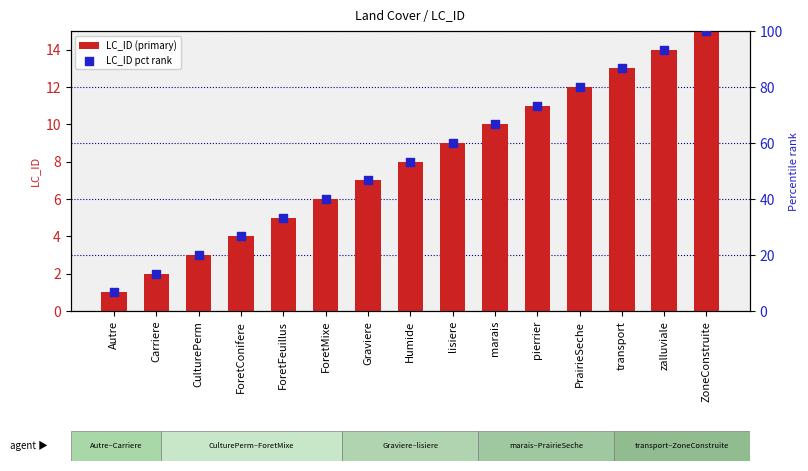

Which series contains the highest Y value?

LC_ID pct rank